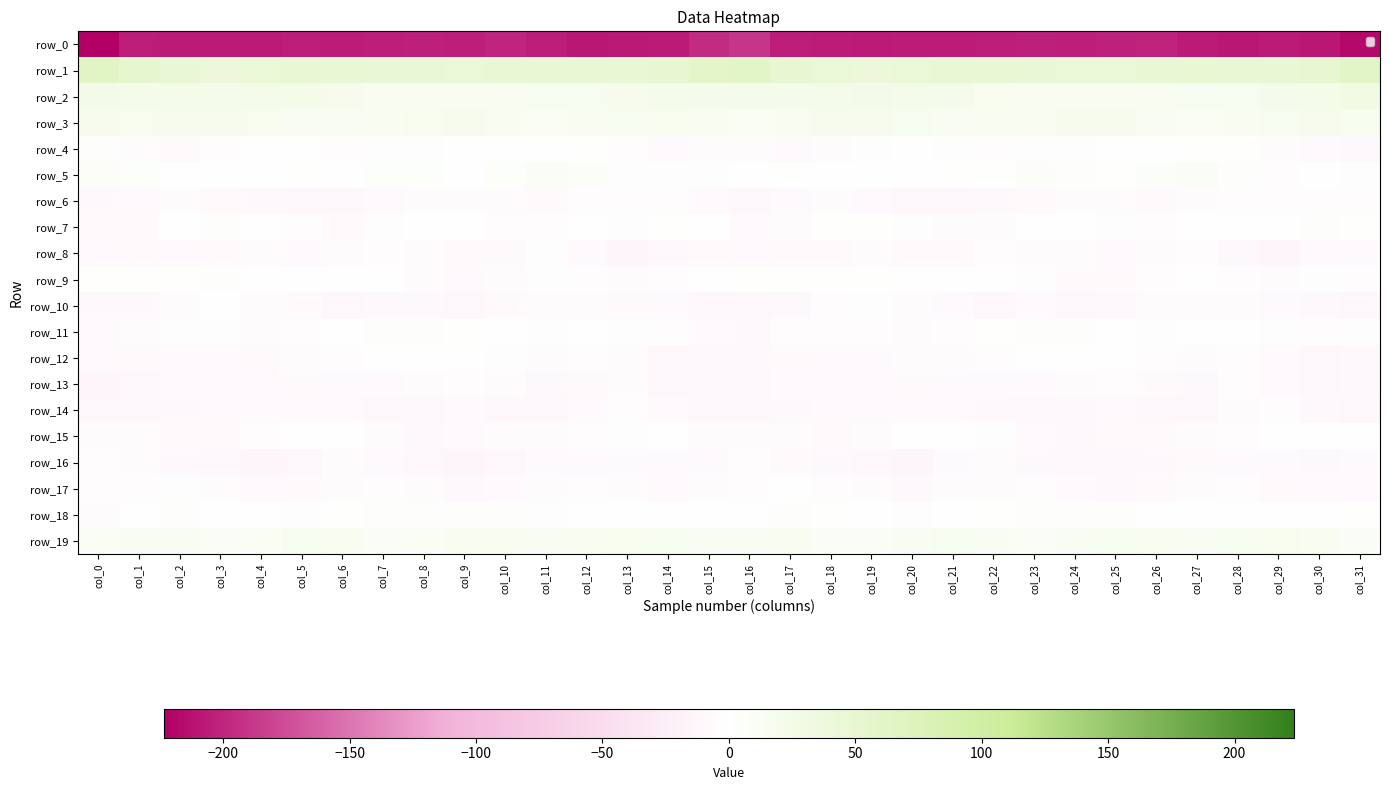

Reading right to left, list all the values displayed in this chart.

row_0: -218.0	-207.8	-206.3	-208.4	-206.7	-200.0	-202.5	-203.7	-203.4	-205.0	-205.2	-205.7	-206.8	-206.1	-205.0	-188.8	-195.7	-206.8	-207.5	-208.3	-204.5	-199.8	-203.8	-203.1	-203.8	-205.7	-205.1	-206.2	-206.3	-206.9	-204.6	-223.5
row_1: 61.2	49.9	46.3	45.0	47.7	45.8	43.7	43.3	44.3	45.1	46.2	42.8	41.5	43.0	48.9	61.4	57.5	48.3	44.5	46.5	47.1	44.9	43.4	43.7	44.4	45.8	45.2	42.0	41.9	44.0	52.8	63.8
row_2: 30.5	23.7	20.4	16.2	16.3	14.7	14.5	15.7	14.5	16.9	22.3	23.9	24.7	23.6	21.8	21.1	21.8	21.8	18.5	16.3	15.8	14.5	15.3	14.8	15.3	18.5	23.6	24.2	24.3	23.0	23.2	25.3
row_3: 18.2	18.7	16.4	15.3	12.2	13.6	18.8	19.0	15.2	14.5	12.9	15.9	18.4	19.3	15.4	12.1	14.8	17.1	16.4	14.3	11.9	15.5	20.1	17.1	14.9	13.7	13.5	17.4	18.4	19.1	16.7	19.9
row_4: -9.2	-7.1	-5.5	1.5	1.3	-1.2	-1.7	-2.0	-1.9	-3.7	-2.2	0.2	-2.1	-5.7	-8.1	-5.8	-6.1	-7.1	-2.7	2.4	0.0	-1.3	-1.5	-2.5	-2.1	-4.2	-0.3	-0.8	-3.3	-6.8	-4.5	4.3
row_5: -1.8	-1.3	-3.3	3.3	10.5	7.3	1.2	3.3	6.7	1.2	2.3	-0.4	-0.5	-1.3	1.5	0.7	-2.0	-2.1	-2.3	7.0	10.1	5.3	0.6	5.5	4.7	0.8	2.1	-1.2	-0.6	-0.7	4.8	6.7
row_6: -3.8	-3.8	-3.4	-3.0	-5.6	-6.1	-5.0	-5.4	-6.5	-9.9	-11.0	-11.5	-7.3	-6.0	-7.6	-10.8	-8.5	-3.9	-3.7	-3.2	-6.5	-5.3	-5.3	-5.3	-7.8	-10.7	-11.3	-10.1	-6.5	-6.0	-7.4	-8.9
row_7: 2.5	3.3	-1.0	-0.6	-1.3	-3.9	-1.8	0.7	-1.0	-5.3	-5.3	-2.3	2.3	0.9	-5.3	-8.3	-1.6	1.3	-1.8	0.3	-2.7	-3.6	-0.4	0.3	-2.1	-6.6	-3.8	-0.6	2.8	-1.2	-6.4	-6.4
row_8: -8.7	-8.4	-13.5	-10.3	-3.0	-4.4	-7.2	-5.3	-4.6	-3.5	-6.8	-6.4	-6.1	-6.9	-6.8	-7.9	-6.5	-10.8	-13.2	-7.6	-1.8	-6.2	-6.2	-5.6	-3.4	-5.1	-7.0	-5.9	-6.2	-7.2	-6.7	-8.5
row_9: -3.8	-2.6	-5.8	-4.1	-1.7	-4.1	-6.6	-6.6	-2.0	-1.0	-0.0	-1.4	2.3	2.0	1.3	1.7	0.2	-3.7	-5.8	-2.7	-2.3	-4.9	-7.0	-5.2	-1.1	-1.0	-0.3	-0.7	3.2	1.0	2.3	2.5
row_10: -12.9	-9.0	-7.7	-4.9	-4.5	-5.3	-9.9	-10.6	-8.5	-10.8	-8.3	-5.8	-1.8	-3.2	-9.5	-11.7	-12.2	-8.4	-7.0	-4.5	-4.4	-6.7	-11.0	-9.5	-9.3	-10.5	-6.8	-5.0	-0.8	-5.8	-9.9	-9.5
row_11: -2.2	-2.9	-2.6	-1.7	-1.4	-2.4	0.5	2.7	4.2	1.3	-3.4	-4.8	-3.1	-2.6	-3.5	-9.2	-7.9	-3.3	-2.6	-1.5	-1.9	-1.7	1.7	3.2	4.0	-0.8	-4.3	-4.5	-2.5	-2.6	-4.4	-8.2
row_12: -9.7	-11.7	-8.5	-4.0	-4.8	-3.3	-1.1	0.3	-1.6	-3.0	-4.8	-5.9	-7.3	-7.6	-6.7	-9.2	-11.4	-11.9	-6.0	-4.2	-4.9	-2.3	-0.3	-0.6	-1.6	-4.0	-5.1	-6.5	-7.5	-7.2	-6.9	-7.2
row_13: -9.7	-11.0	-7.9	-4.4	-10.1	-6.3	-3.6	-4.6	-7.2	-8.6	-7.1	-6.4	-8.0	-7.4	-8.5	-11.2	-9.9	-11.2	-4.8	-6.7	-9.9	-4.4	-4.0	-5.1	-8.2	-8.1	-6.5	-7.0	-8.1	-7.2	-10.8	-14.0
row_14: -12.3	-9.0	-4.3	-5.8	-11.1	-12.7	-8.4	-10.1	-12.2	-9.3	-8.1	-7.4	-7.3	-7.8	-9.9	-12.8	-12.3	-7.1	-3.4	-8.2	-12.2	-11.5	-7.9	-11.5	-11.6	-8.7	-7.4	-7.5	-7.2	-8.8	-11.2	-12.6
row_15: -1.6	-1.3	-0.8	-4.1	-4.8	-6.7	-6.4	-9.0	-7.7	-1.9	0.6	-1.3	-5.8	-6.9	-5.0	-4.7	-4.5	-0.9	-1.9	-4.4	-6.0	-6.0	-7.6	-8.9	-6.0	-0.2	0.2	-2.7	-6.7	-6.6	-5.4	-4.4
row_16: -7.1	-9.1	-7.4	-8.1	-6.5	-9.4	-12.8	-12.8	-9.8	-5.1	-8.5	-14.2	-12.3	-9.9	-6.3	-3.4	-7.1	-8.5	-8.0	-7.2	-7.0	-10.9	-13.5	-11.5	-8.3	-4.6	-11.7	-13.7	-11.1	-9.2	-6.1	-3.8
row_17: -7.4	-8.0	-6.1	-4.3	-4.5	-6.2	-8.9	-7.4	-3.2	-5.1	-5.6	-8.7	-5.9	-2.9	-1.6	-2.9	-5.3	-7.2	-5.5	-3.9	-4.9	-7.1	-9.6	-5.3	-3.2	-5.6	-6.7	-8.2	-4.5	-2.2	-3.0	-3.3
row_18: 1.1	0.3	0.1	0.6	-1.6	0.6	4.2	2.7	3.6	2.0	-0.4	-2.6	-0.3	2.3	2.8	-1.1	0.5	0.5	0.4	-0.1	-1.8	3.0	3.3	2.9	3.3	1.5	-2.1	-1.3	-0.1	3.6	0.3	-4.6
row_19: 10.6	15.3	16.7	16.3	12.9	14.0	16.2	12.7	10.1	12.5	16.4	13.3	9.4	11.0	14.5	12.5	12.4	16.2	16.9	14.9	12.5	15.6	14.9	11.7	9.8	14.9	15.7	11.6	9.1	12.9	13.6	11.6